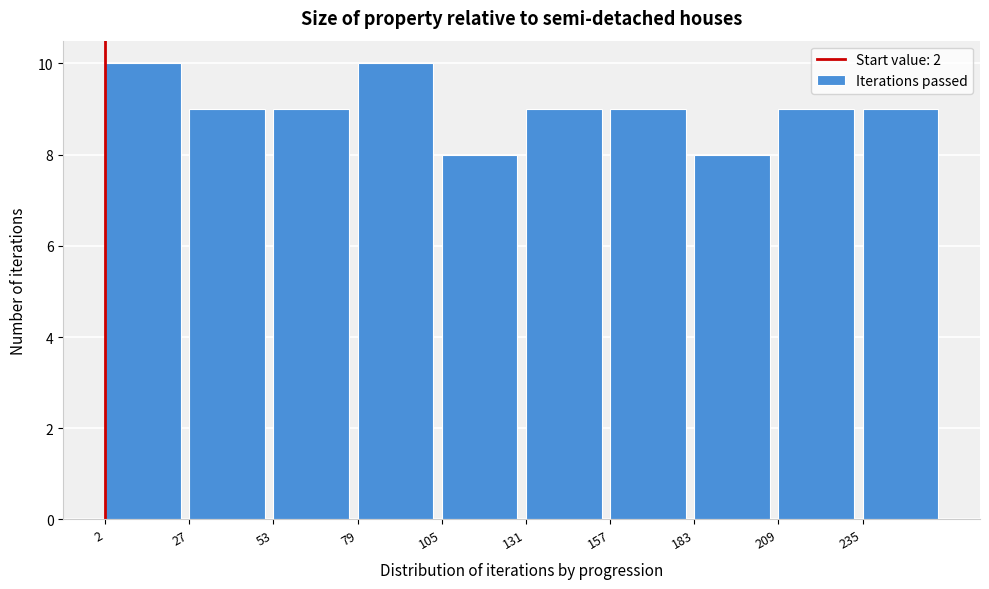

Reading left to right, list every bar in this chart as the range it spans on the x-axis followed by its height. Neither the bar edges nor the heights are printed on the chart, so give them approximately, as read against the axes.

0 to 30: 10
30 to 55: 9
55 to 80: 9
80 to 105: 10
105 to 130: 8
130 to 155: 9
155 to 185: 9
185 to 210: 8
210 to 235: 9
235 to 260: 9